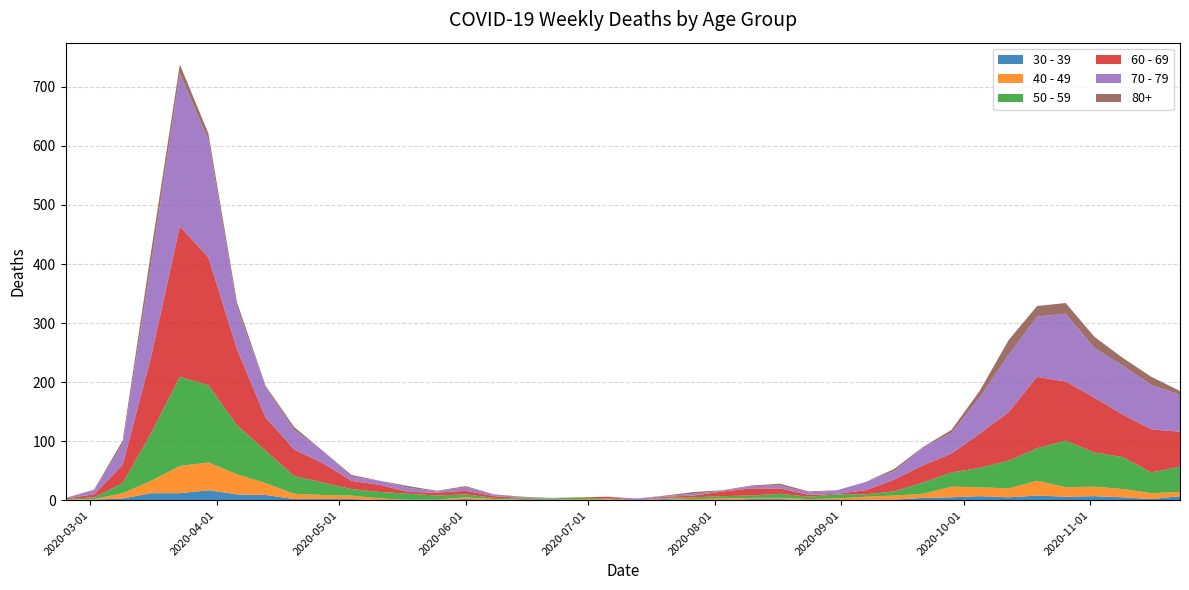

Reading right to left, list all the values displayed in this chart.

40 - 49: 2020-11-23=7	2020-11-16=10	2020-11-09=14	2020-11-02=16	2020-10-26=16	2020-10-19=25	2020-10-12=15	2020-10-05=15	2020-09-28=18	2020-09-21=7	2020-09-14=7	2020-09-07=5	2020-08-31=3	2020-08-24=2	2020-08-17=2	2020-08-10=2	2020-08-03=3	2020-07-27=2	2020-07-20=1	2020-07-13=0	2020-07-06=1	2020-06-29=2	2020-06-22=1	2020-06-15=1	2020-06-08=2	2020-06-01=3	2020-05-25=1	2020-05-18=0	2020-05-11=3	2020-05-04=6	2020-04-27=7	2020-04-20=9	2020-04-13=20	2020-04-06=34	2020-03-30=47	2020-03-23=46	2020-03-16=21	2020-03-09=9	2020-03-02=1	2020-02-24=1
50 - 59: 2020-11-23=43	2020-11-16=35	2020-11-09=54	2020-11-02=58	2020-10-26=79	2020-10-19=55	2020-10-12=47	2020-10-05=33	2020-09-28=24	2020-09-21=19	2020-09-14=7	2020-09-07=4	2020-08-31=7	2020-08-24=4	2020-08-17=7	2020-08-10=4	2020-08-03=4	2020-07-27=3	2020-07-20=1	2020-07-13=0	2020-07-06=1	2020-06-29=3	2020-06-22=2	2020-06-15=2	2020-06-08=2	2020-06-01=5	2020-05-25=7	2020-05-18=10	2020-05-11=11	2020-05-04=11	2020-04-27=21	2020-04-20=30	2020-04-13=55	2020-04-06=83	2020-03-30=131	2020-03-23=151	2020-03-16=81	2020-03-09=17	2020-03-02=3	2020-02-24=1
60 - 69: 2020-11-23=59	2020-11-16=73	2020-11-09=72	2020-11-02=93	2020-10-26=100	2020-10-19=121	2020-10-12=82	2020-10-05=58	2020-09-28=32	2020-09-21=29	2020-09-14=20	2020-09-07=7	2020-08-31=1	2020-08-24=3	2020-08-17=9	2020-08-10=12	2020-08-03=8	2020-07-27=3	2020-07-20=2	2020-07-13=0	2020-07-06=3	2020-06-29=0	2020-06-22=0	2020-06-15=1	2020-06-08=3	2020-06-01=6	2020-05-25=5	2020-05-18=3	2020-05-11=12	2020-05-04=14	2020-04-27=33	2020-04-20=45	2020-04-13=56	2020-04-06=129	2020-03-30=216	2020-03-23=255	2020-03-16=130	2020-03-09=31	2020-03-02=5	2020-02-24=1
70 - 79: 2020-11-23=63	2020-11-16=75	2020-11-09=83	2020-11-02=84	2020-10-26=115	2020-10-19=102	2020-10-12=97	2020-10-05=62	2020-09-28=35	2020-09-21=30	2020-09-14=14	2020-09-07=14	2020-08-31=6	2020-08-24=4	2020-08-17=5	2020-08-10=4	2020-08-03=1	2020-07-27=3	2020-07-20=1	2020-07-13=3	2020-07-06=0	2020-06-29=0	2020-06-22=1	2020-06-15=1	2020-06-08=3	2020-06-01=6	2020-05-25=2	2020-05-18=7	2020-05-11=7	2020-05-04=7	2020-04-27=21	2020-04-20=33	2020-04-13=52	2020-04-06=71	2020-03-30=199	2020-03-23=259	2020-03-16=158	2020-03-09=35	2020-03-02=7	2020-02-24=1
30 - 39: 2020-11-23=7	2020-11-16=2	2020-11-09=5	2020-11-02=7	2020-10-26=6	2020-10-19=8	2020-10-12=5	2020-10-05=7	2020-09-28=5	2020-09-21=4	2020-09-14=1	2020-09-07=1	2020-08-31=0	2020-08-24=0	2020-08-17=2	2020-08-10=2	2020-08-03=0	2020-07-27=0	2020-07-20=2	2020-07-13=0	2020-07-06=1	2020-06-29=0	2020-06-22=0	2020-06-15=0	2020-06-08=0	2020-06-01=2	2020-05-25=0	2020-05-18=1	2020-05-11=0	2020-05-04=2	2020-04-27=2	2020-04-20=2	2020-04-13=9	2020-04-06=10	2020-03-30=17	2020-03-23=12	2020-03-16=12	2020-03-09=3	2020-03-02=1	2020-02-24=0
80+: 2020-11-23=6	2020-11-16=14	2020-11-09=13	2020-11-02=19	2020-10-26=18	2020-10-19=18	2020-10-12=25	2020-10-05=11	2020-09-28=5	2020-09-21=1	2020-09-14=4	2020-09-07=0	2020-08-31=0	2020-08-24=2	2020-08-17=3	2020-08-10=1	2020-08-03=1	2020-07-27=3	2020-07-20=1	2020-07-13=0	2020-07-06=0	2020-06-29=0	2020-06-22=0	2020-06-15=1	2020-06-08=0	2020-06-01=2	2020-05-25=1	2020-05-18=3	2020-05-11=0	2020-05-04=3	2020-04-27=0	2020-04-20=5	2020-04-13=2	2020-04-06=8	2020-03-30=11	2020-03-23=15	2020-03-16=21	2020-03-09=6	2020-03-02=1	2020-02-24=0